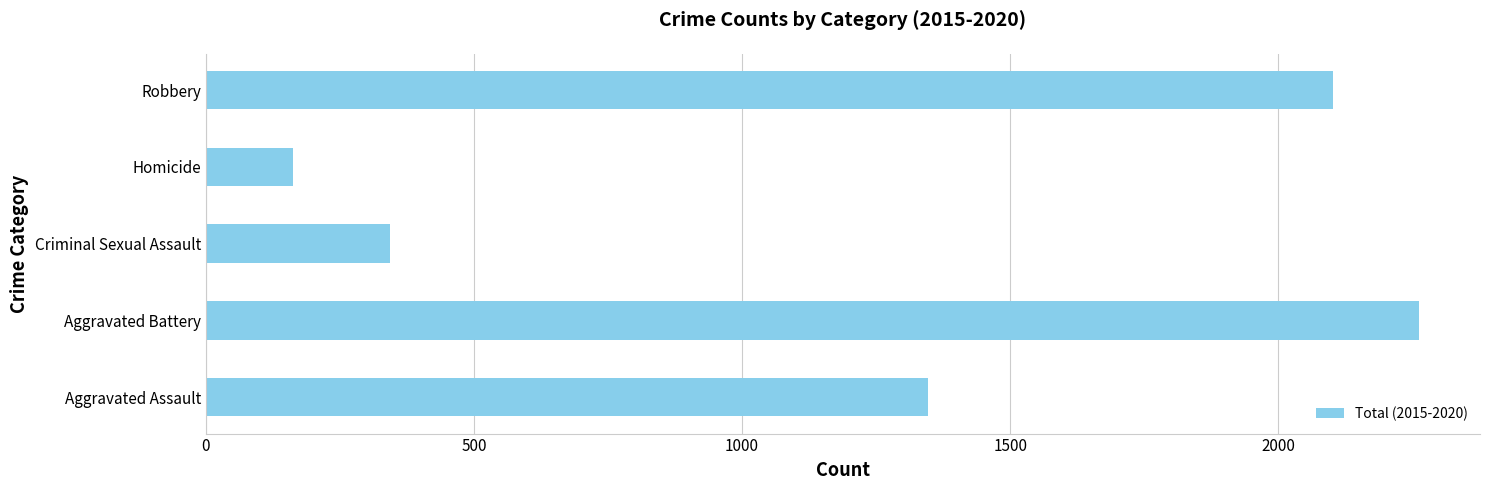

Reading bottom to top, transcribe all the data shown in this chart.

1346	2263	343	162	2102